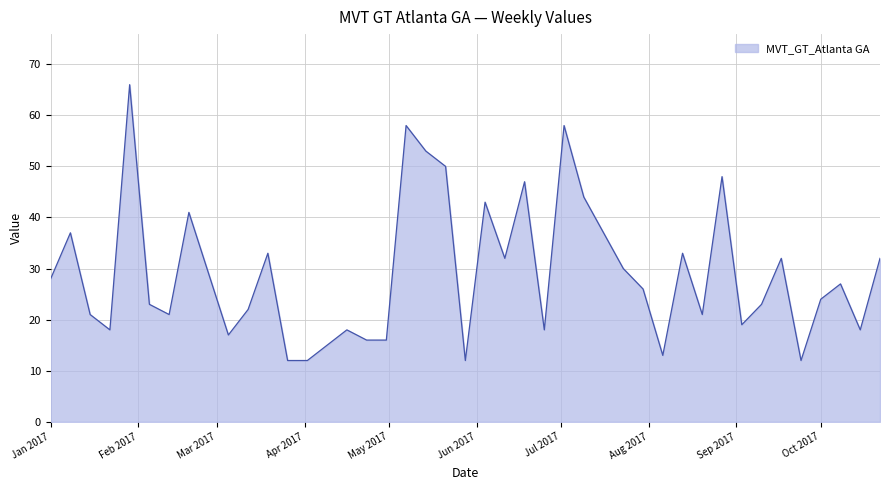

What is the difference between the maximum and minimum values?

54